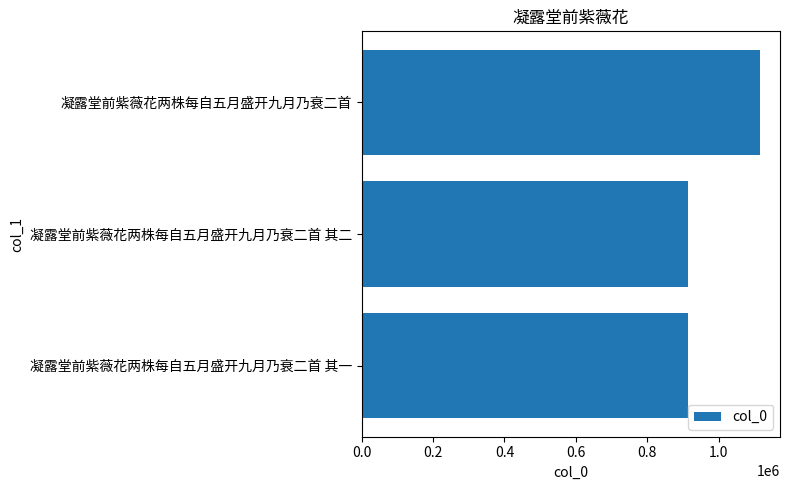

Does the chart contain stacked bars?

No